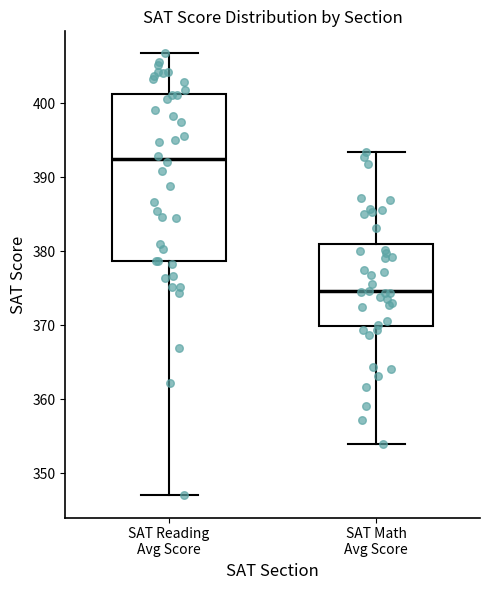

Reading left to right, transcribe this box plot: for each box, give where its median line is, the range the box spans, and where its two whiskers end, as read against the y-axis. The values are not printed on the chart, so give them approximately, as read against the axis.

SAT Reading Avg Score: median 393, box 379 to 401, whiskers 347 to 407
SAT Math Avg Score: median 375, box 370 to 381, whiskers 354 to 393